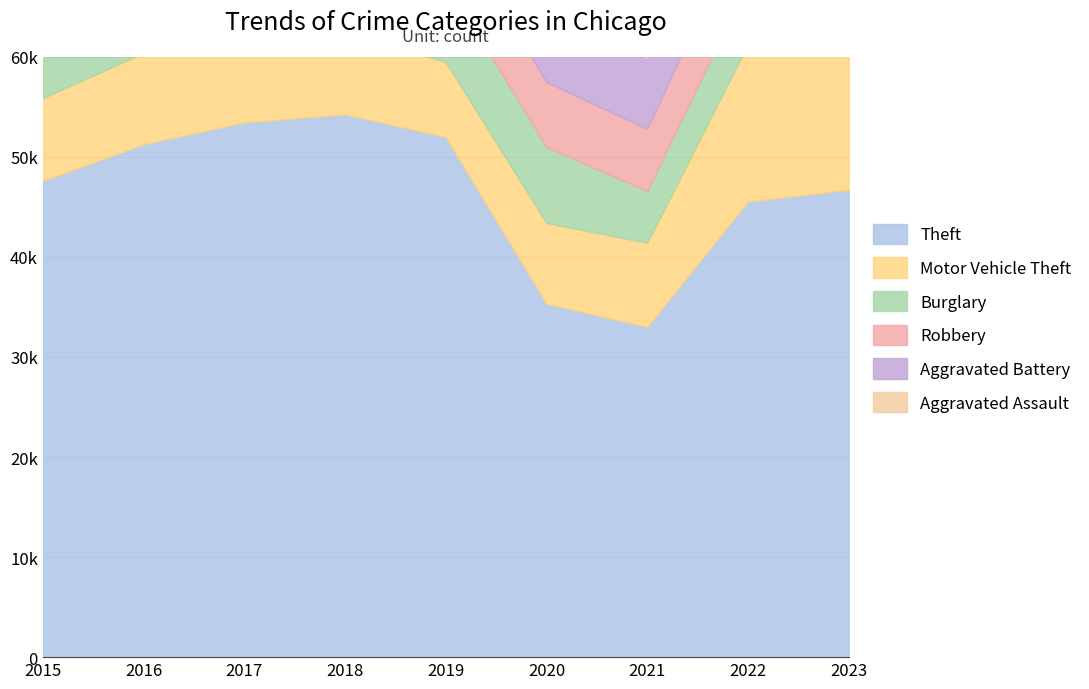

At how many categories does at least one series exceed 16267?

9